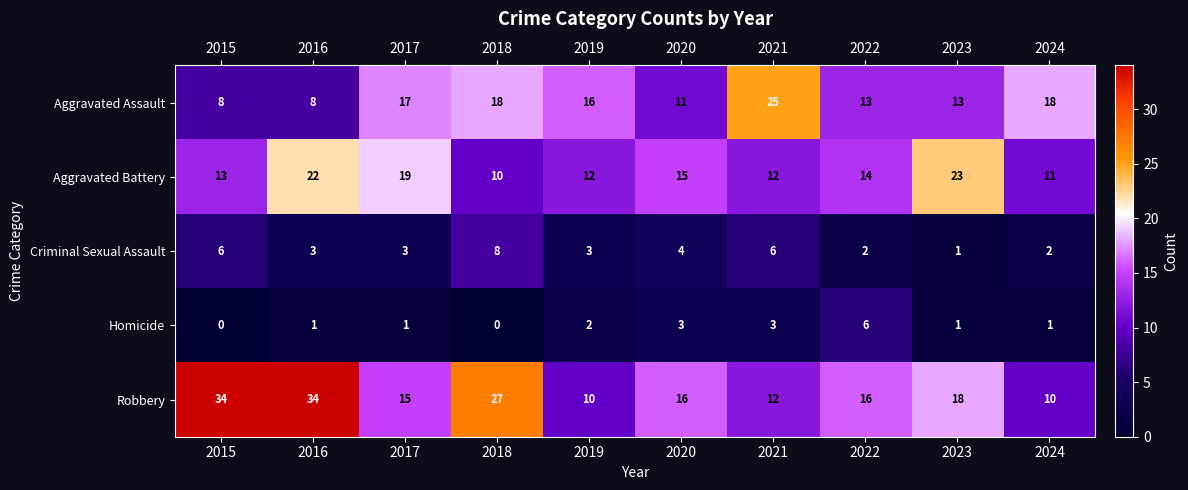

Count the number of data series in this chart.

5